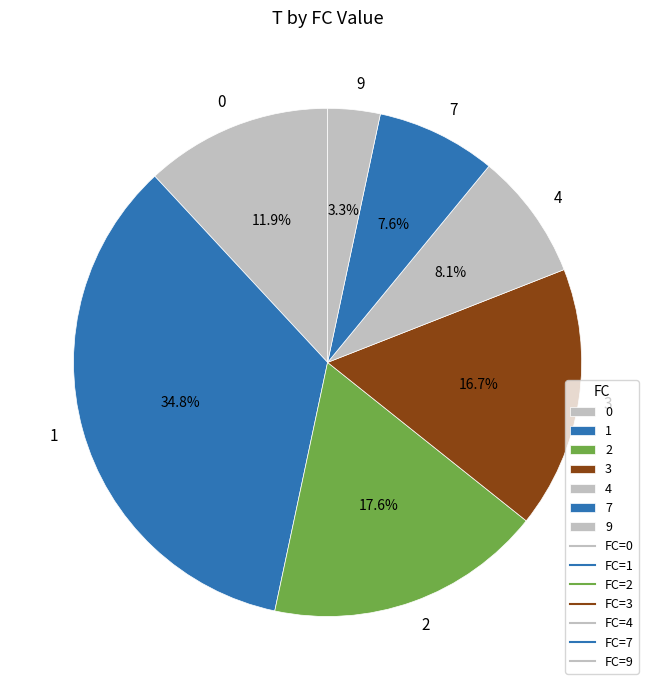

What is the smallest slice in the pie chart?

9